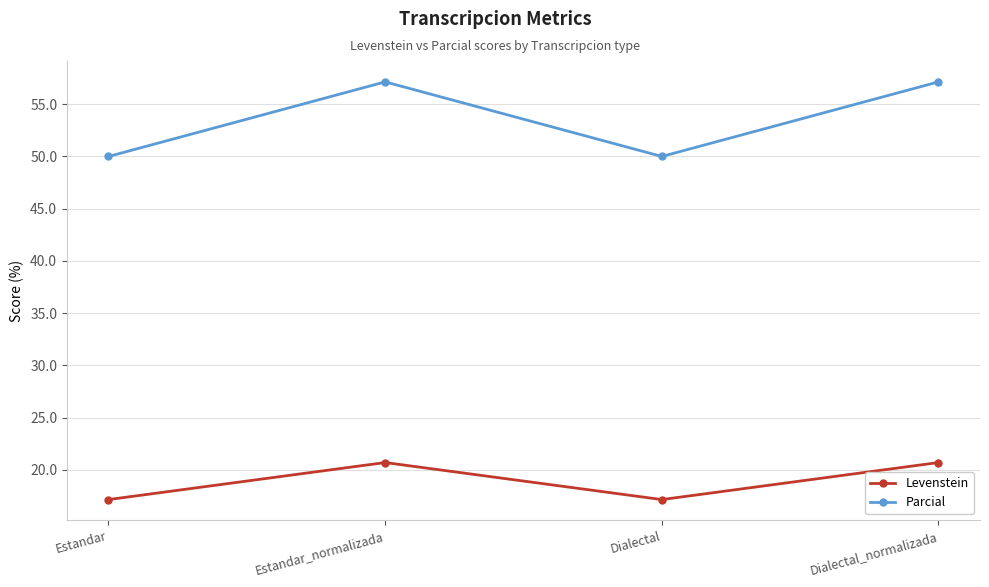

What is the maximum value shown in the chart?

57.1